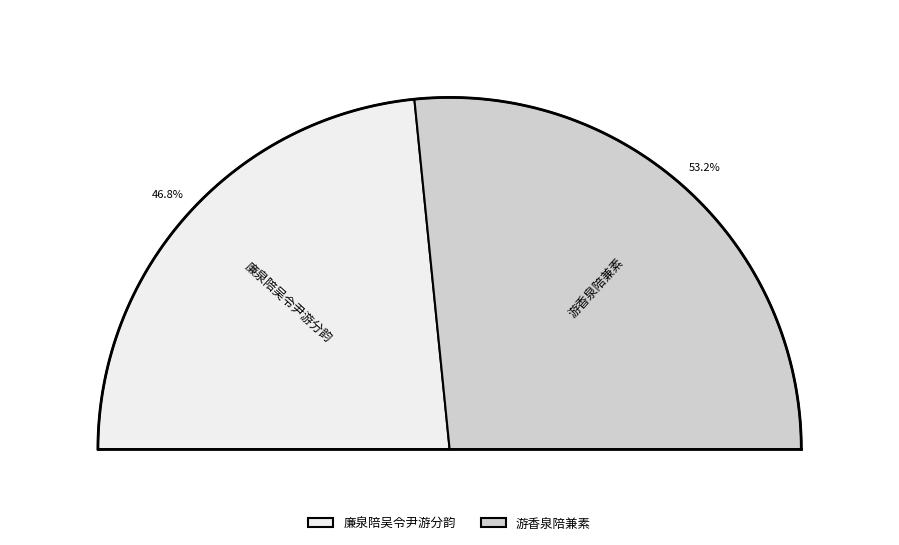

The 游香泉陪兼素 slice represents 61% of the pie. True or false?

False